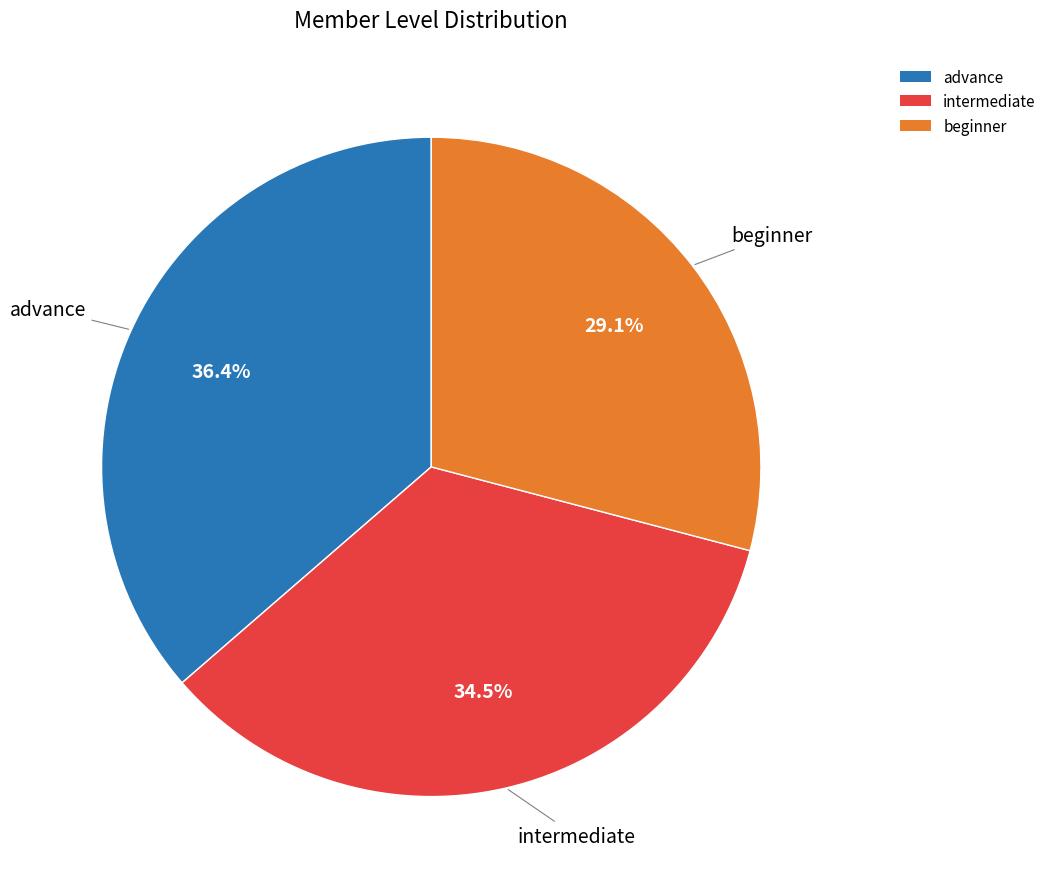

Is intermediate the majority of the pie?

No